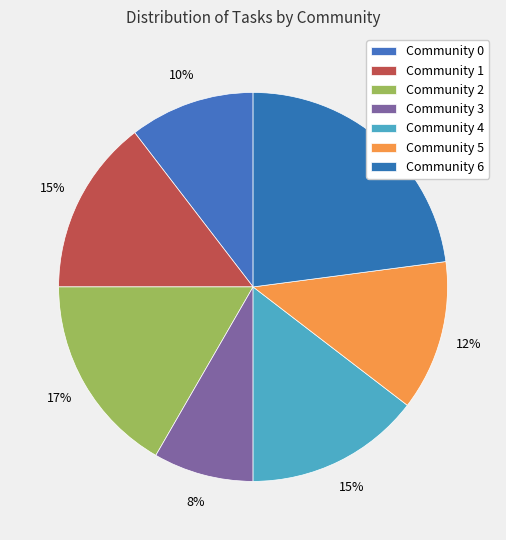

How many slices are in this pie chart?

7